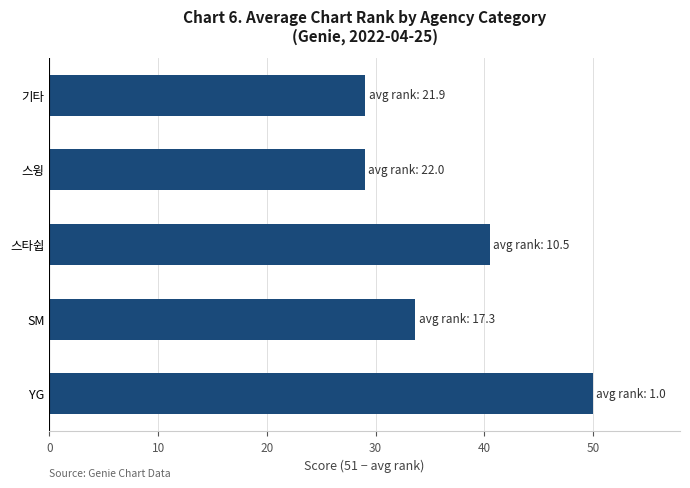

What is the change in value from 스타쉽 to 기타?

-11.4